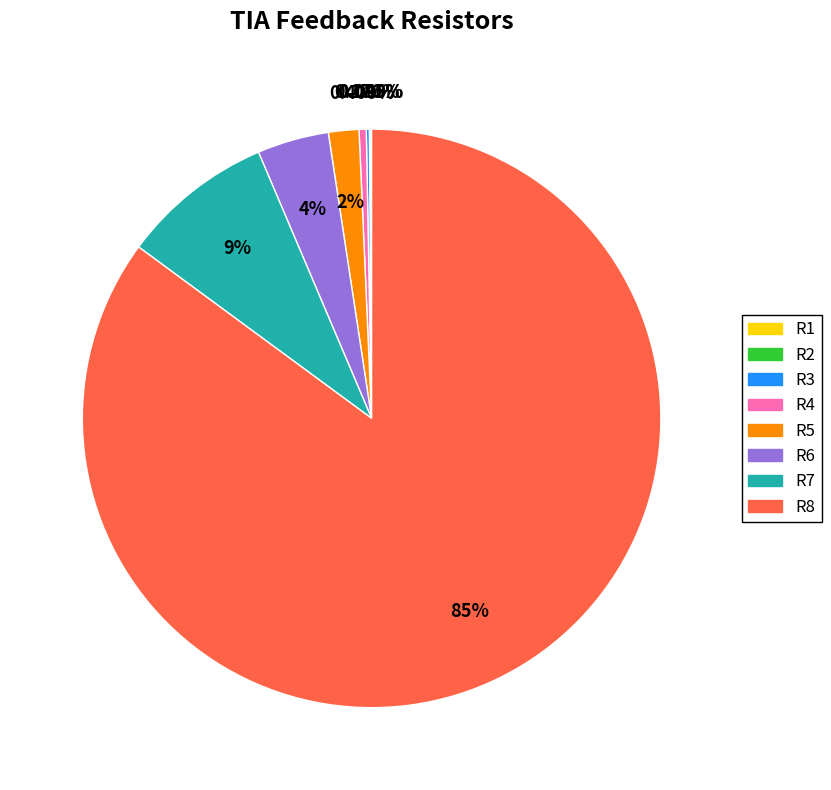

Approximately how many times larger is the value at R5 compared to R4?

4.3